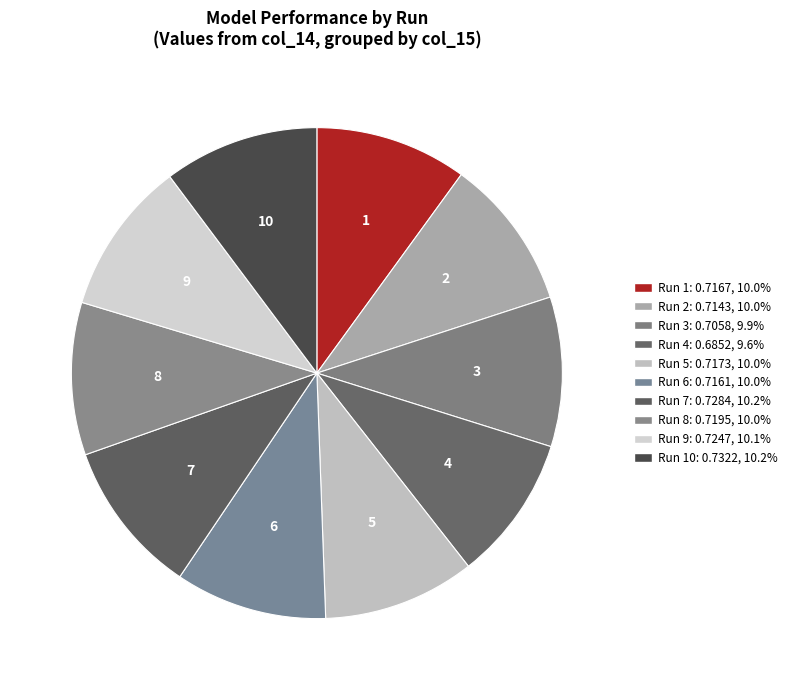

Rank the categories by value from highest to lowest.

10, 7, 9, 8, 5, 1, 6, 2, 3, 4